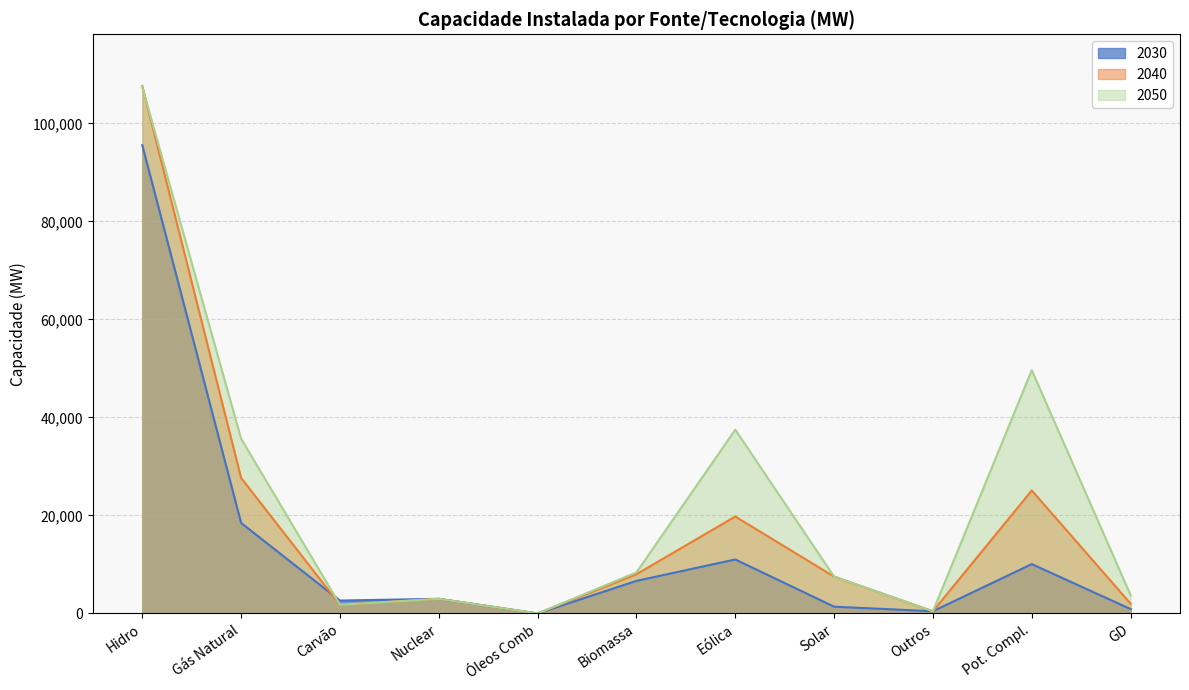

What is the maximum value shown in the chart?

107591